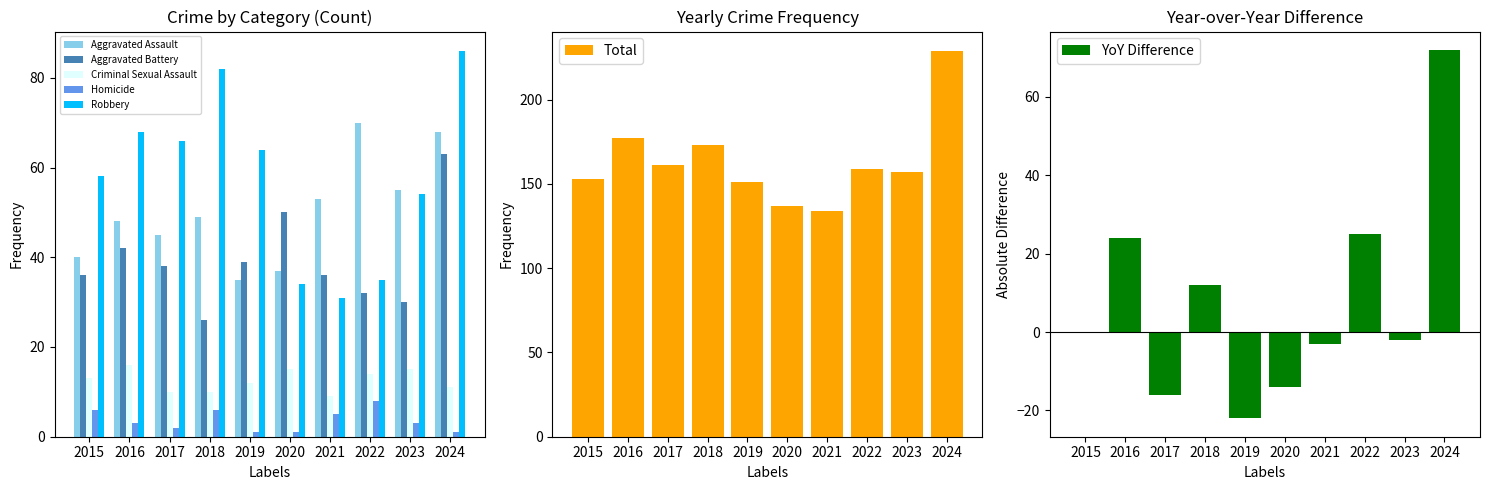

What is the sum of all Aggravated Assault values?

500